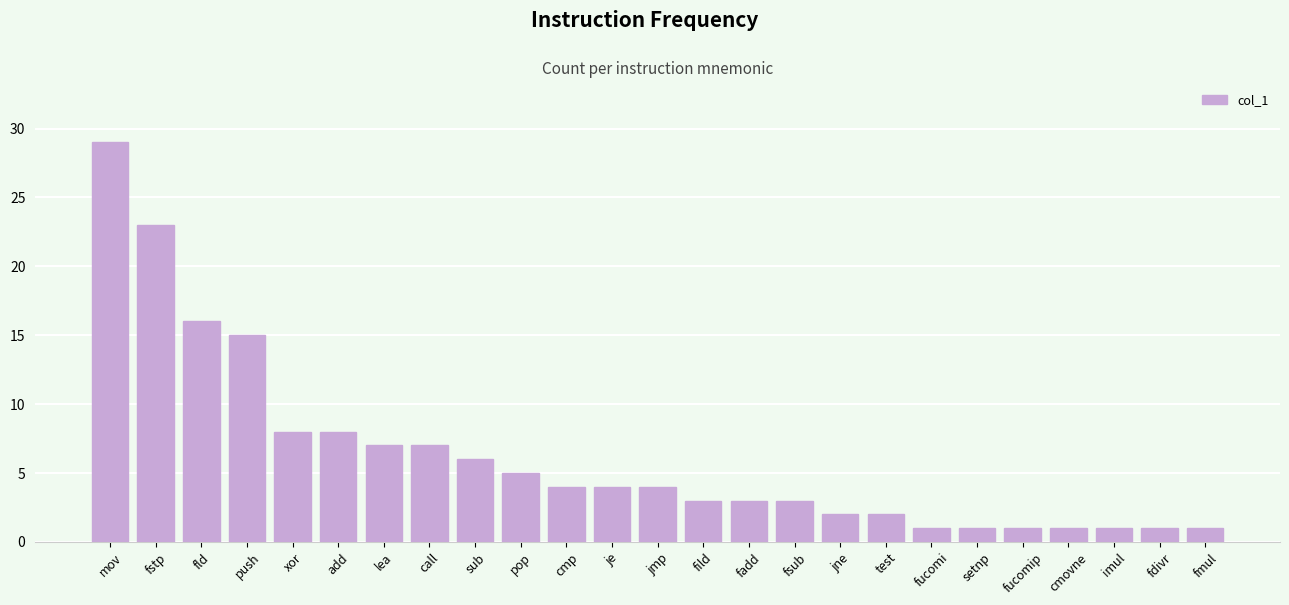

What is the change in value from jne to fucomip?

-1